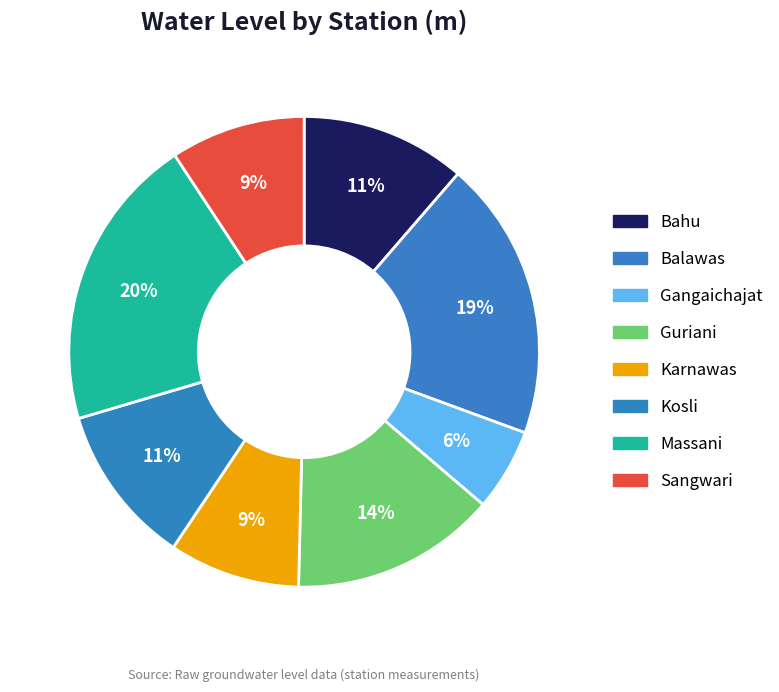

To the nearest percent, what portion does Sangwari represent?

9%